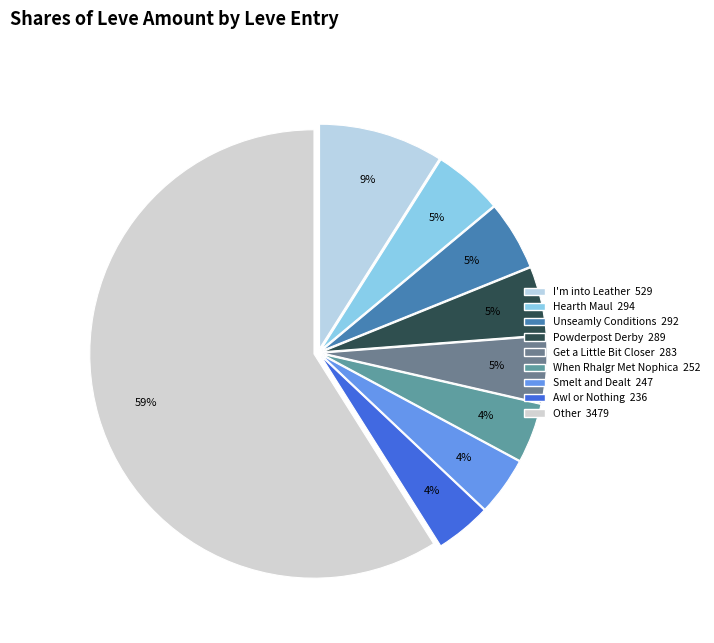

Count the number of slices in the pie.

9